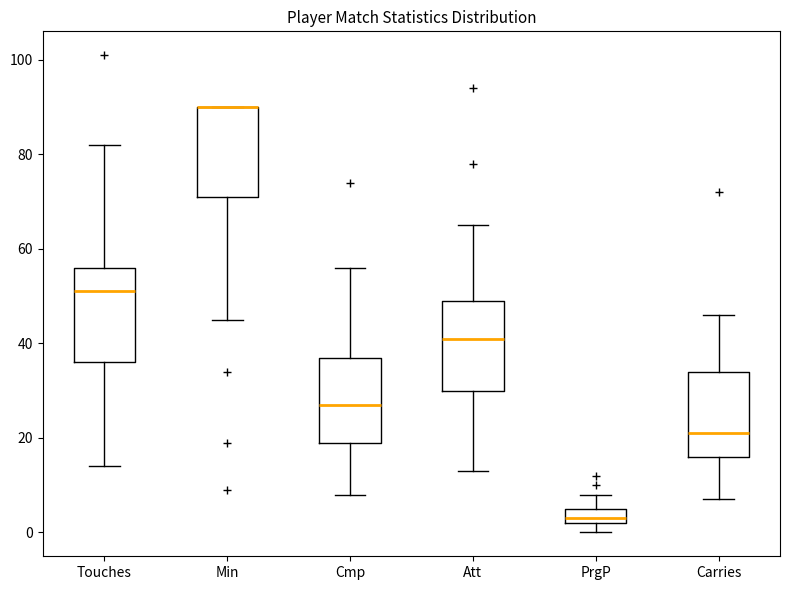

Where does the upper whisker of the box for Att end on the y-axis? The values are not printed on the chart, so give them approximately, as read against the axis.

66